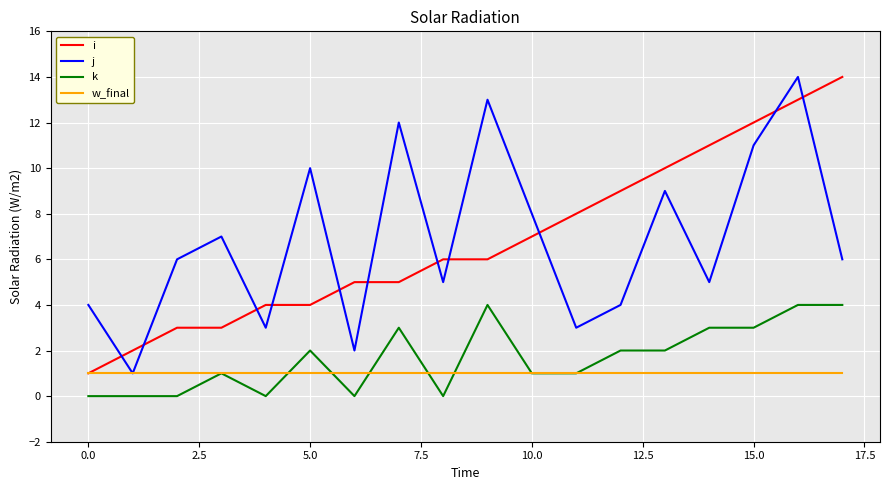

True or false: j and k intersect in this chart.

False